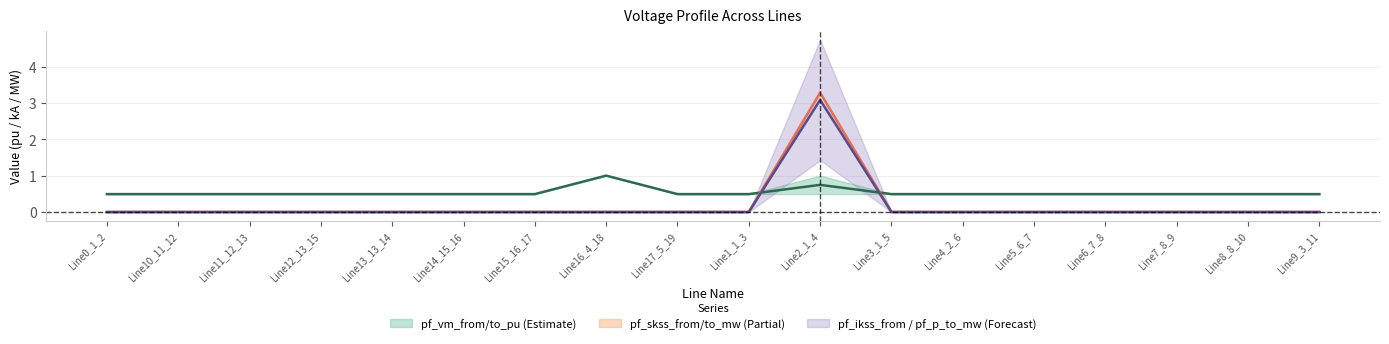

What is the average value of the pf_vm_to_pu series?

0.5